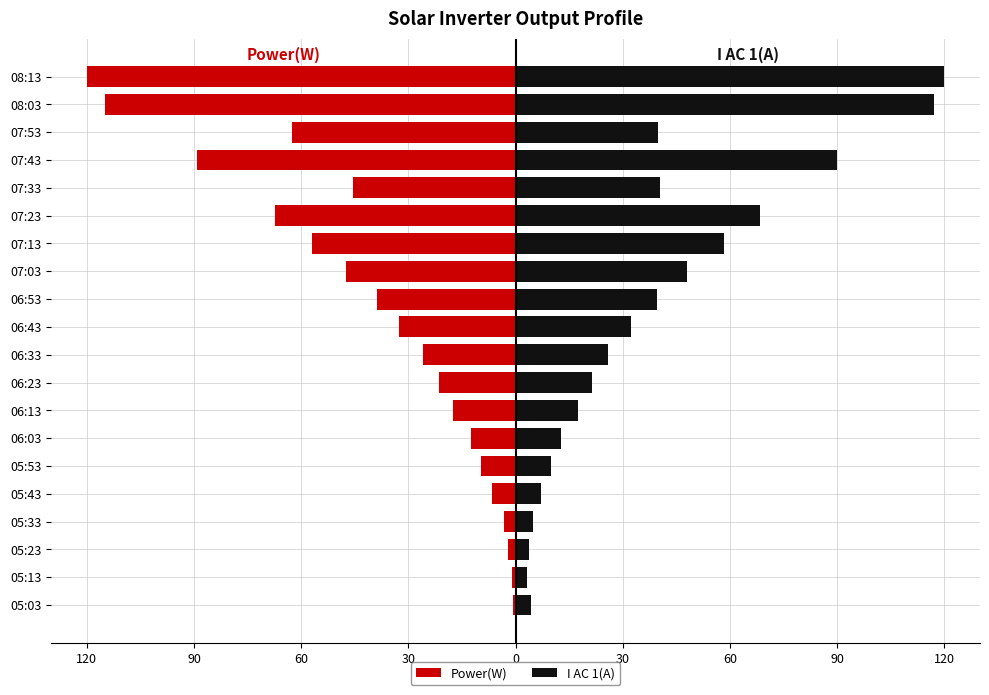

List the series in order of their overall mean, lowest first.

Power(W), I AC 1(A)